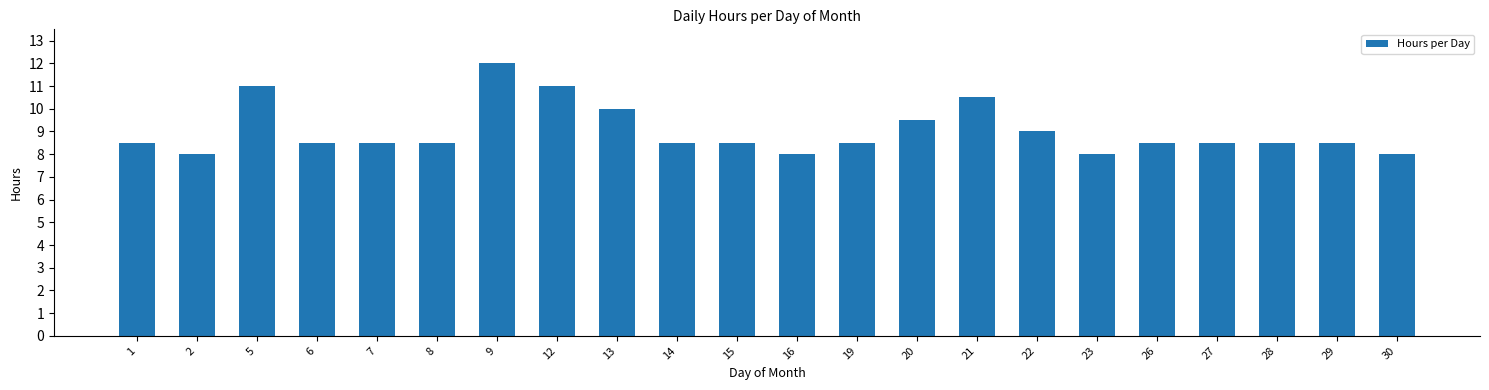

Reading left to right, extract all data points from this chart.

8.5	8.0	11.0	8.5	8.5	8.5	12.0	11.0	10.0	8.5	8.5	8.0	8.5	9.5	10.5	9.0	8.0	8.5	8.5	8.5	8.5	8.0